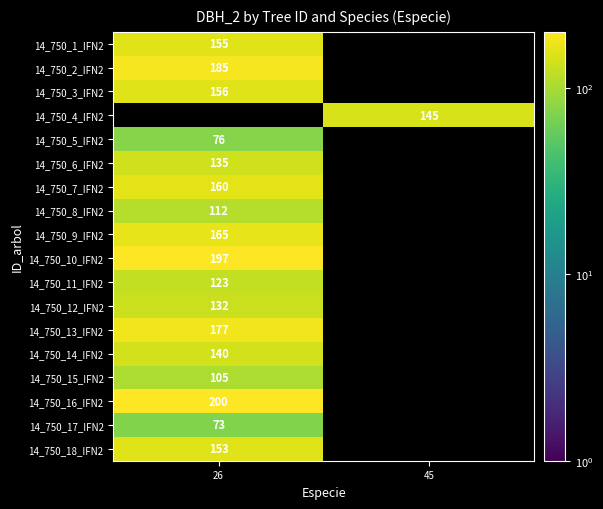

The 14_750_14_IFN2 series shows 140 at 26. True or false?

True